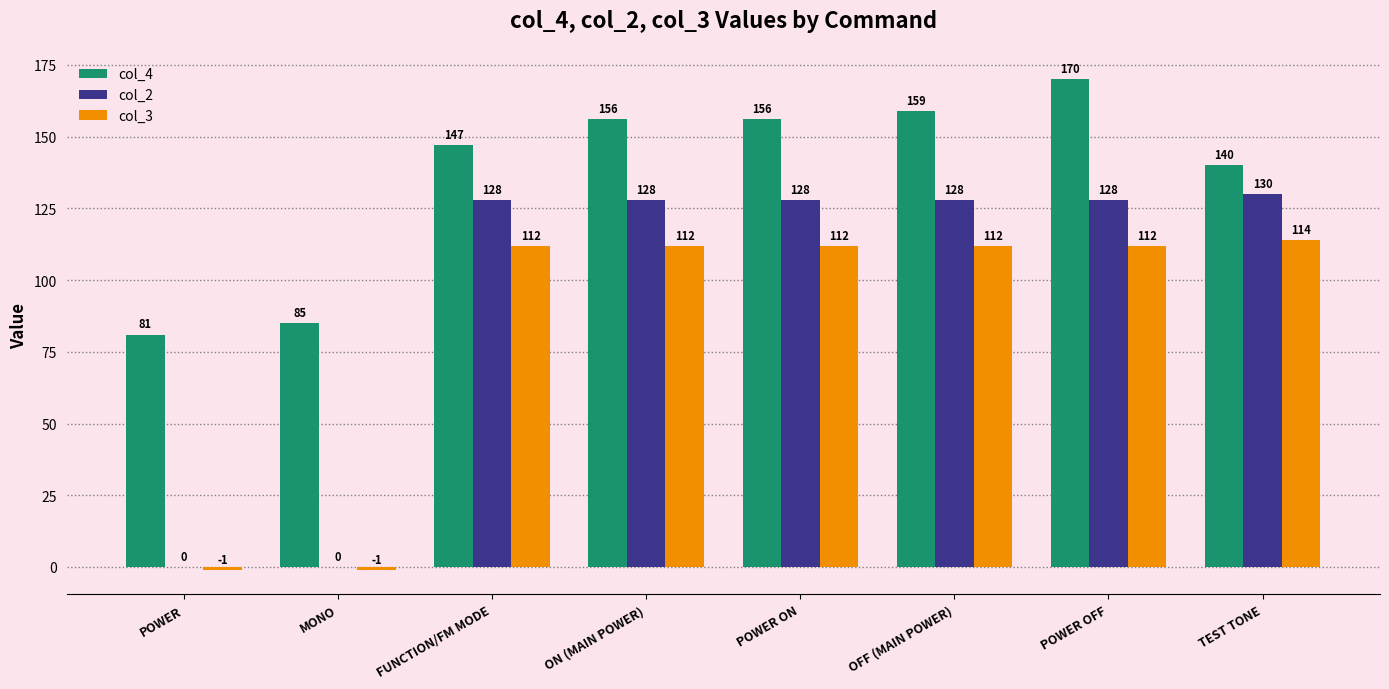

Where is col_4 nearest to the value 125?

TEST TONE